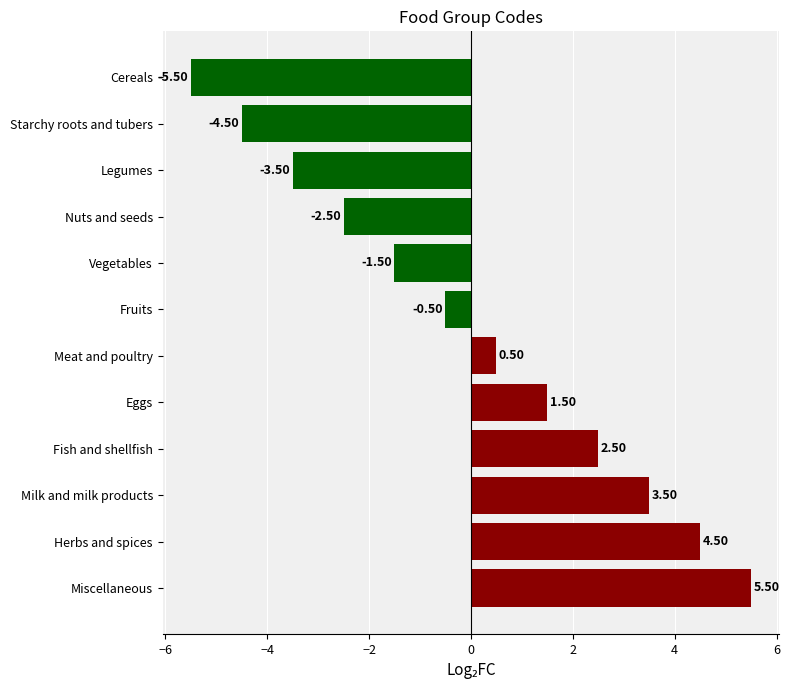

List the labels in order of value, largest first.

Miscellaneous, Herbs and spices, Milk and milk products, Fish and shellfish, Eggs, Meat and poultry, Fruits, Vegetables, Nuts and seeds, Legumes, Starchy roots and tubers, Cereals